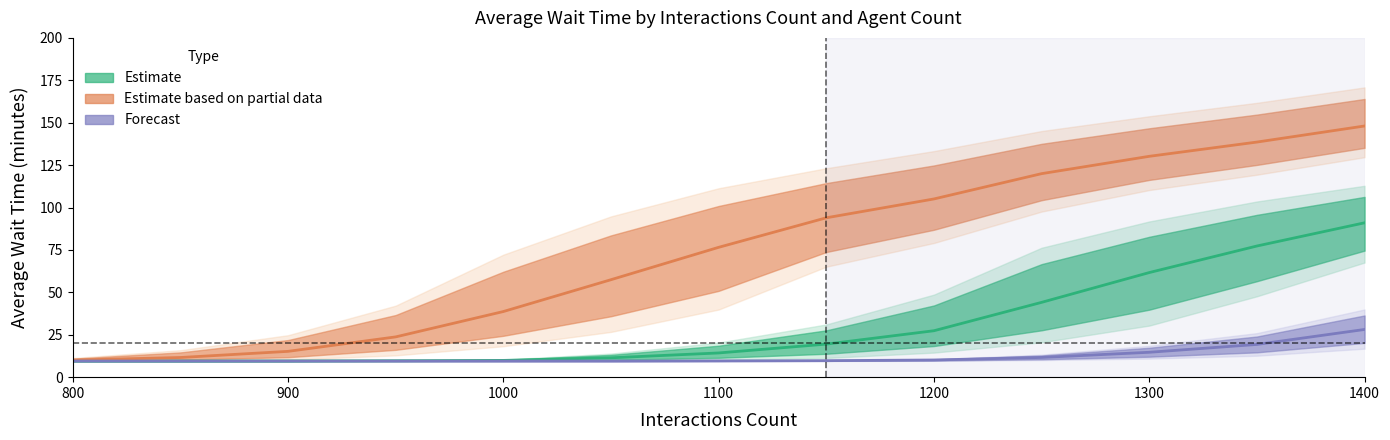

Reading left to right, transcribe all the data shown in this chart.

Estimate: 9.5	9.5	9.5	9.7	9.9	11.4	14.3	19.5	27.4	44.1	61.7	77.3	91.0
Estimate based on partial data: 10.0	11.6	15.2	23.7	38.7	57.5	76.5	94.0	105.1	120.0	130.2	138.6	148.1
Forecast: 9.5	9.5	9.5	9.5	9.5	9.5	9.6	9.7	10.1	11.6	14.7	19.3	28.1